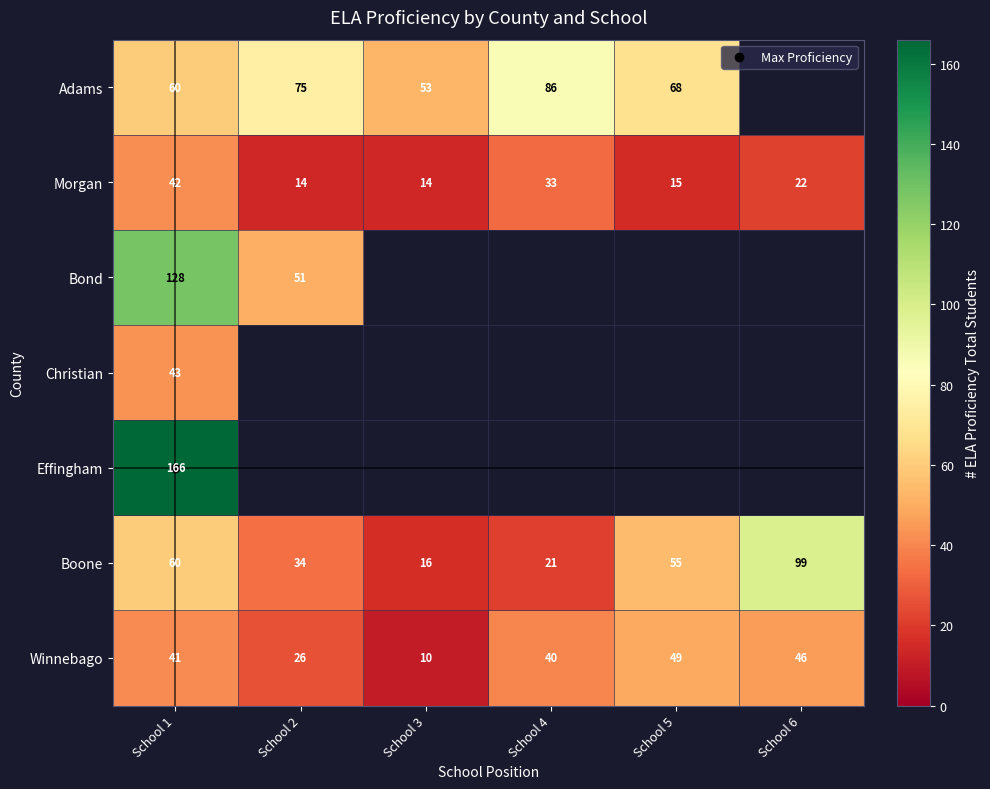

Which category has the lowest value in the Adams series?

School 3